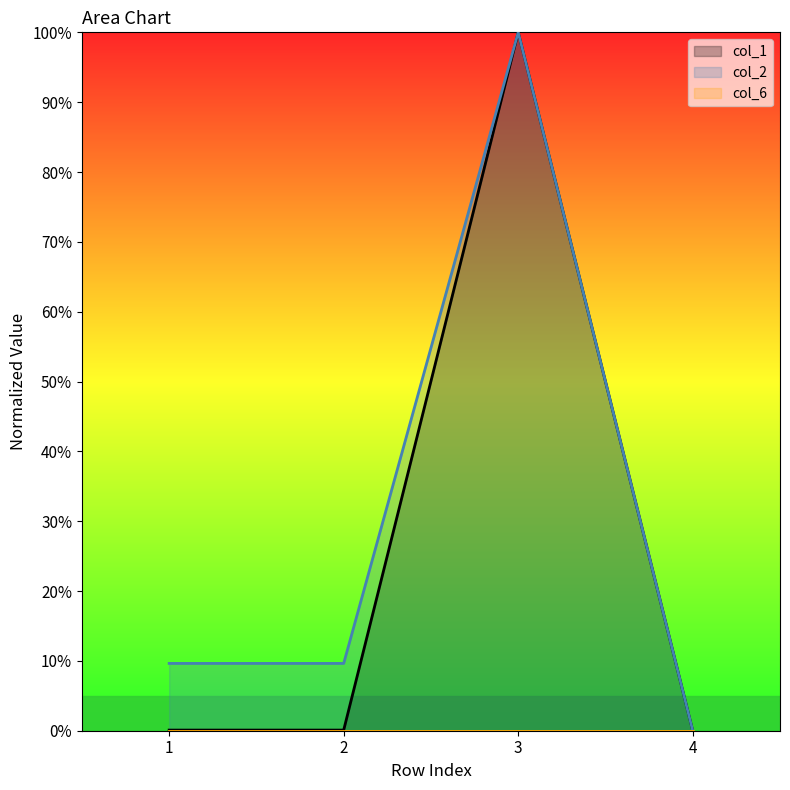

True or false: col_1 has more than 2 interior local peaks.

False